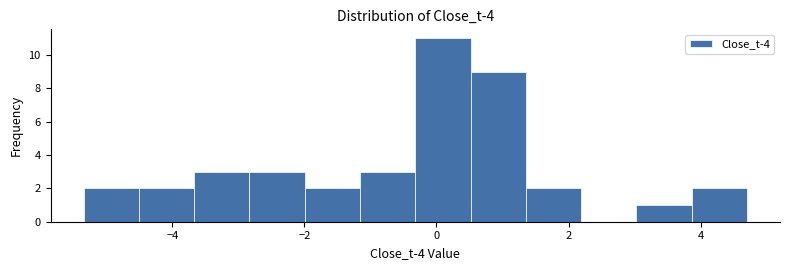

Reading left to right, transcribe this chart: for each bar, give the range it covers on the x-axis and its height. Neither the bar edges nor the heights are printed on the chart, so give them approximately, as read against the axes.

-5.4 to -4.6: 2
-4.6 to -3.6: 2
-3.6 to -2.8: 3
-2.8 to -2.0: 3
-2.0 to -1.2: 2
-1.2 to -0.4: 3
-0.4 to 0.6: 11
0.6 to 1.4: 9
1.4 to 2.2: 2
2.2 to 3.0: 0
3.0 to 3.8: 1
3.8 to 4.8: 2